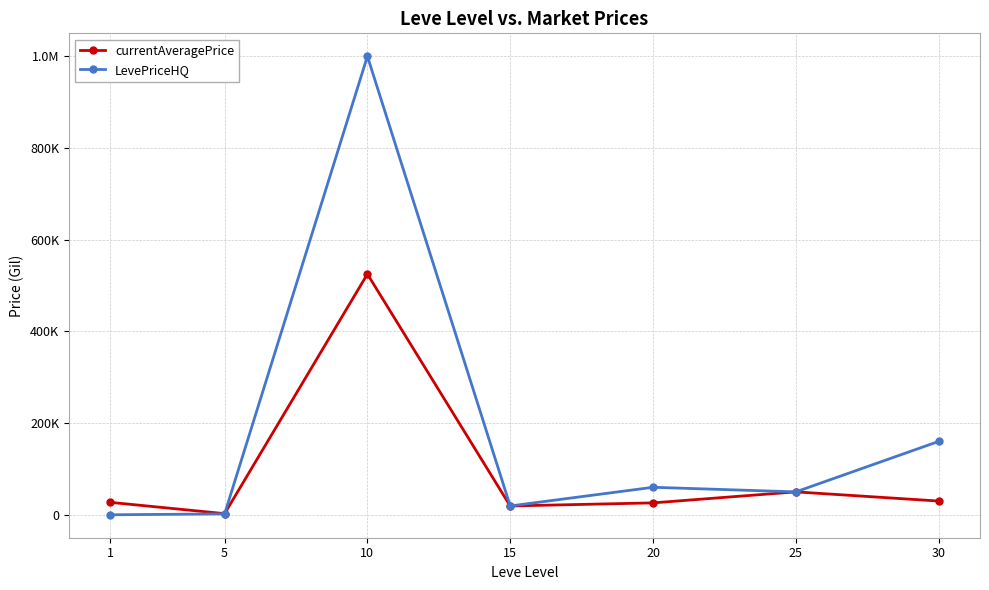

At which category does currentAveragePrice reach its first local peak?

10